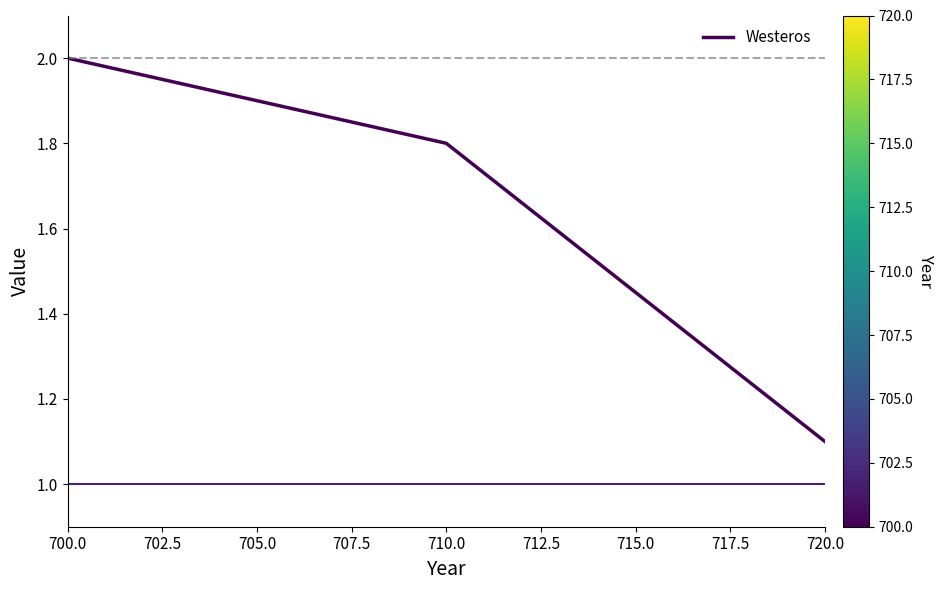

What is the greatest value displayed?

2.0